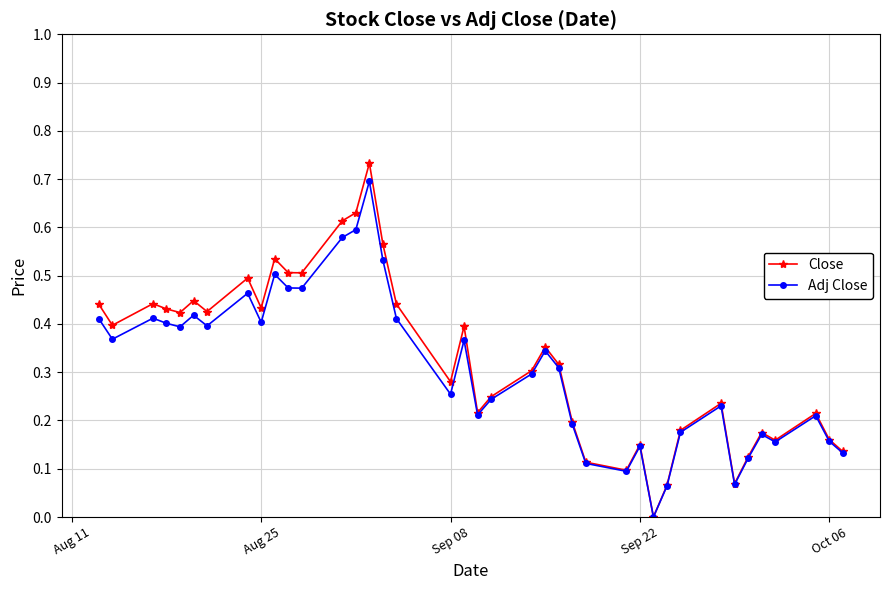

What is the sum of all Close values?

12.7